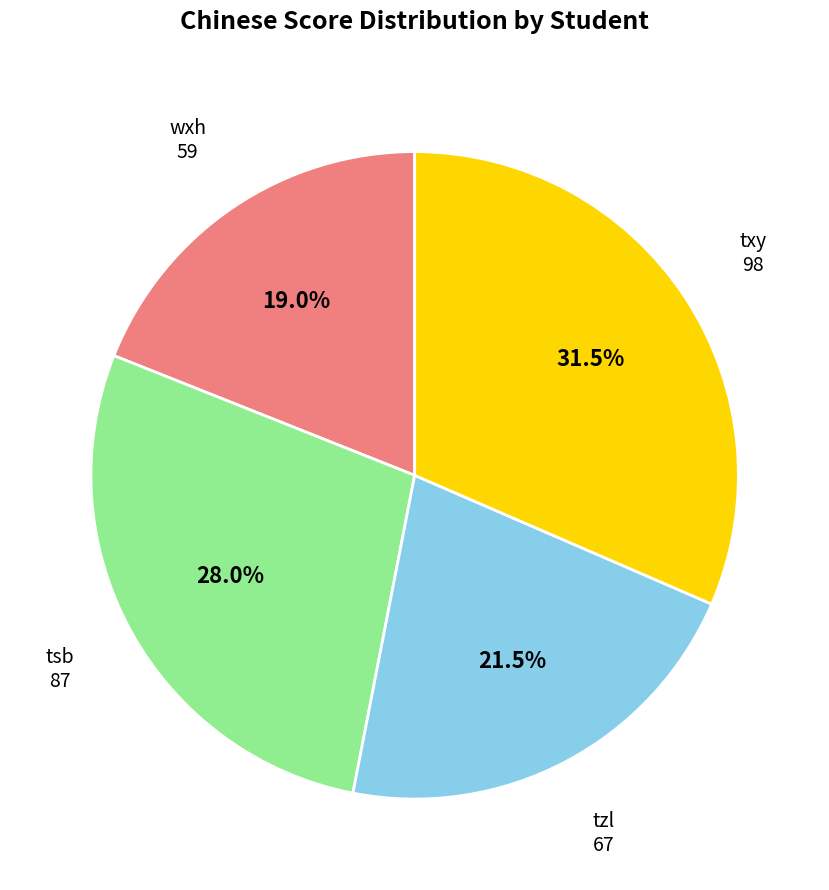

Which slice is the smallest?

wxh